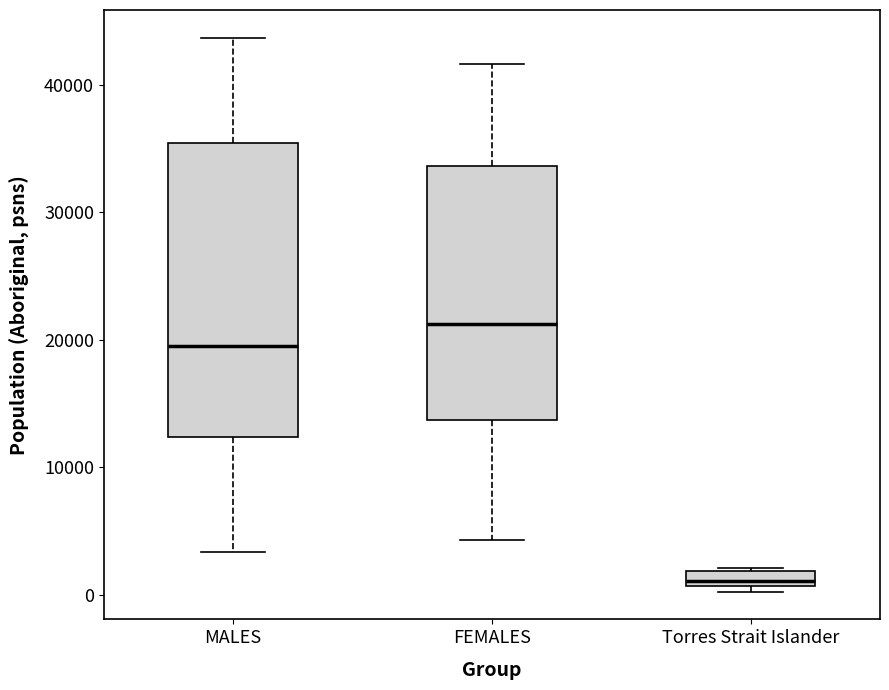

Which box has the highest median line?

FEMALES